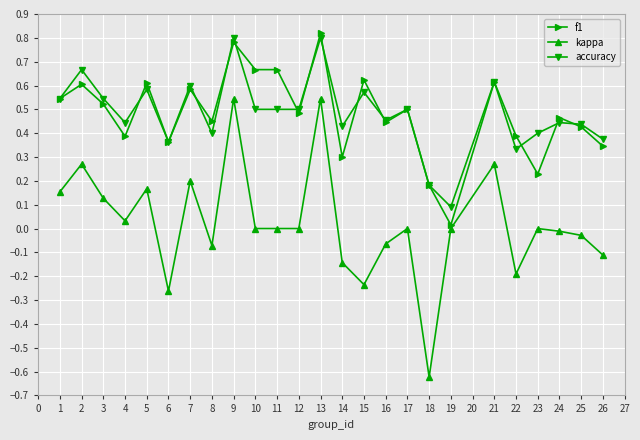

The value of kappa at 8 is 0.7. True or false?

False